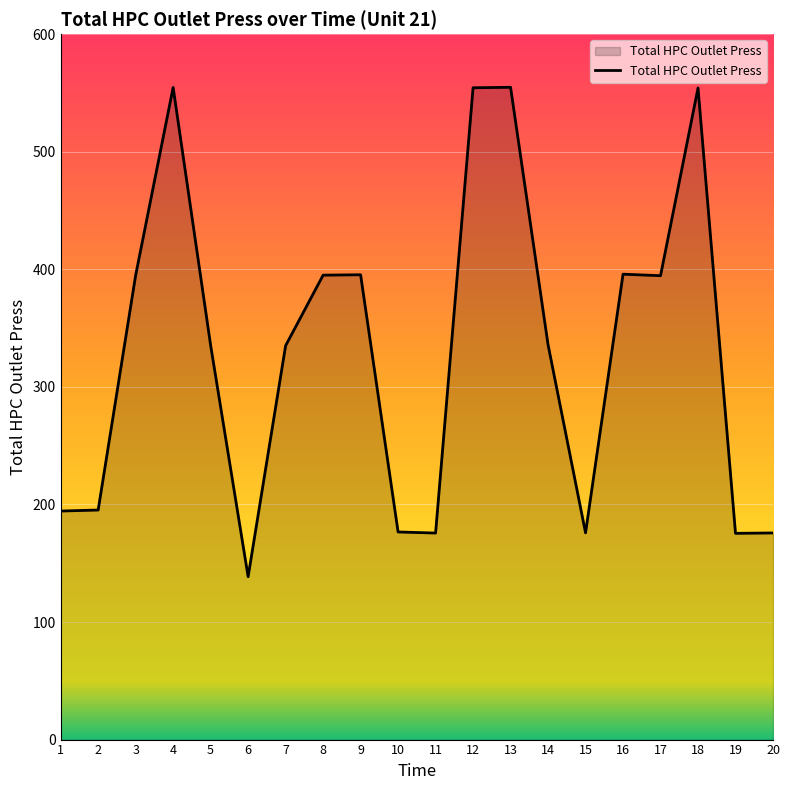

What is the approximate value at 6?

138.5